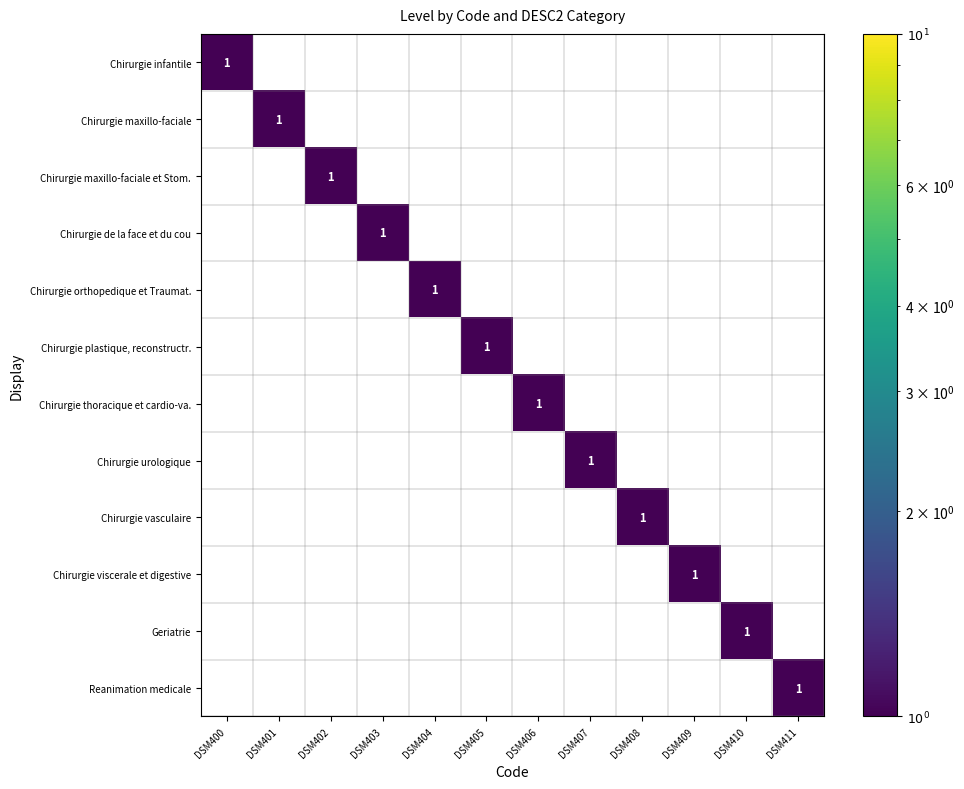

True or false: Reanimation medicale has a value of 1 at DSM405.

False